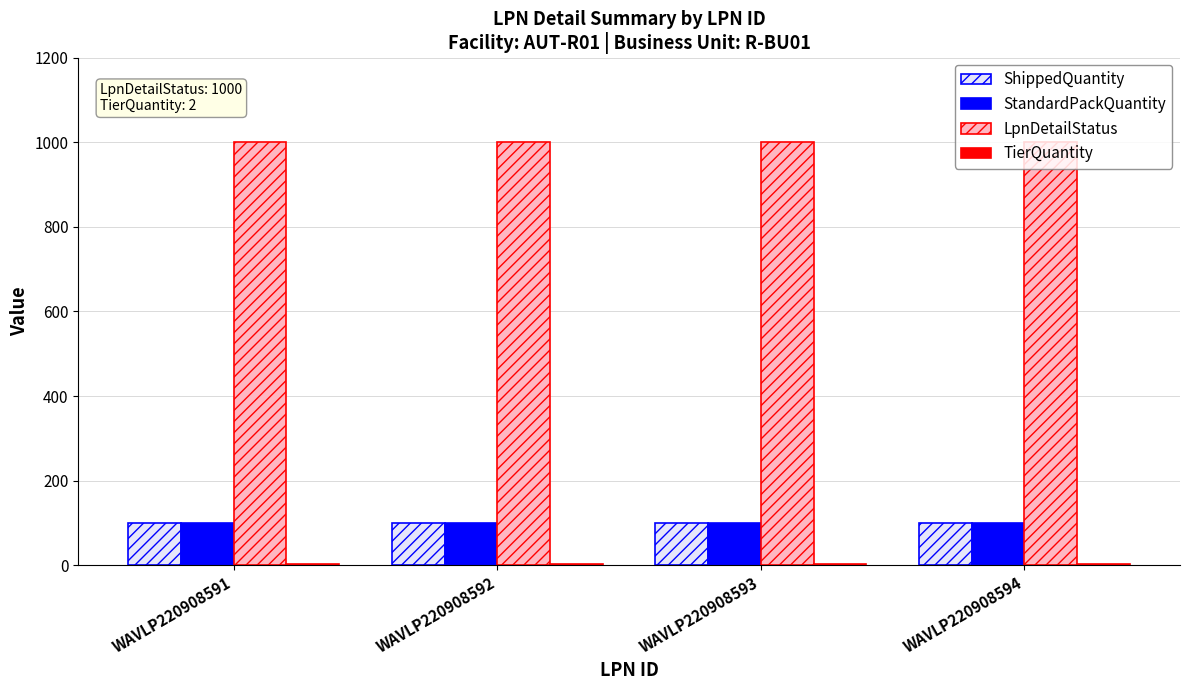

What is the maximum value for StandardPackQuantity?

100